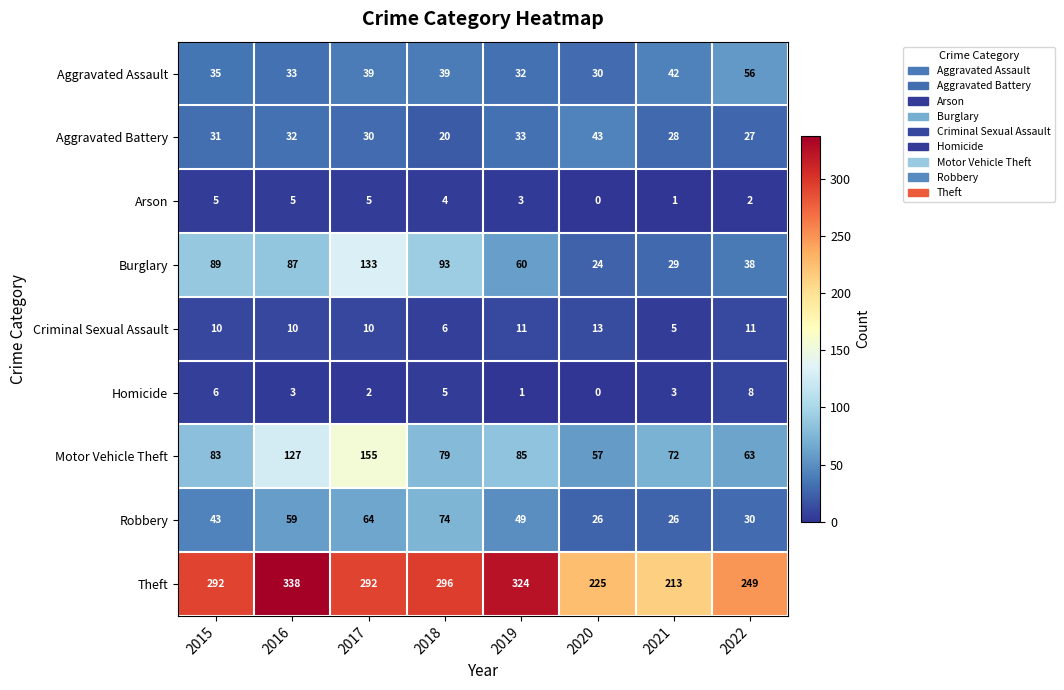

Which series changed the most between 2015 and 2018?

Robbery